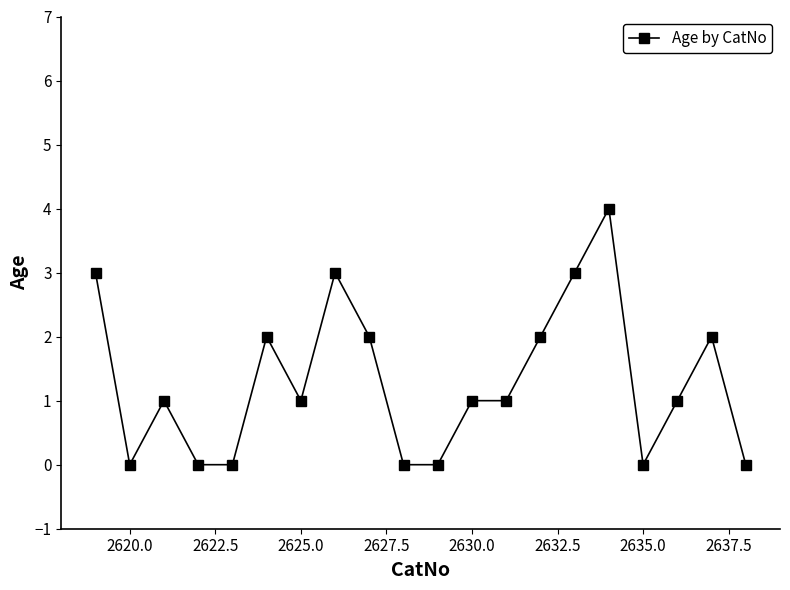

What is the sum of all values?

26